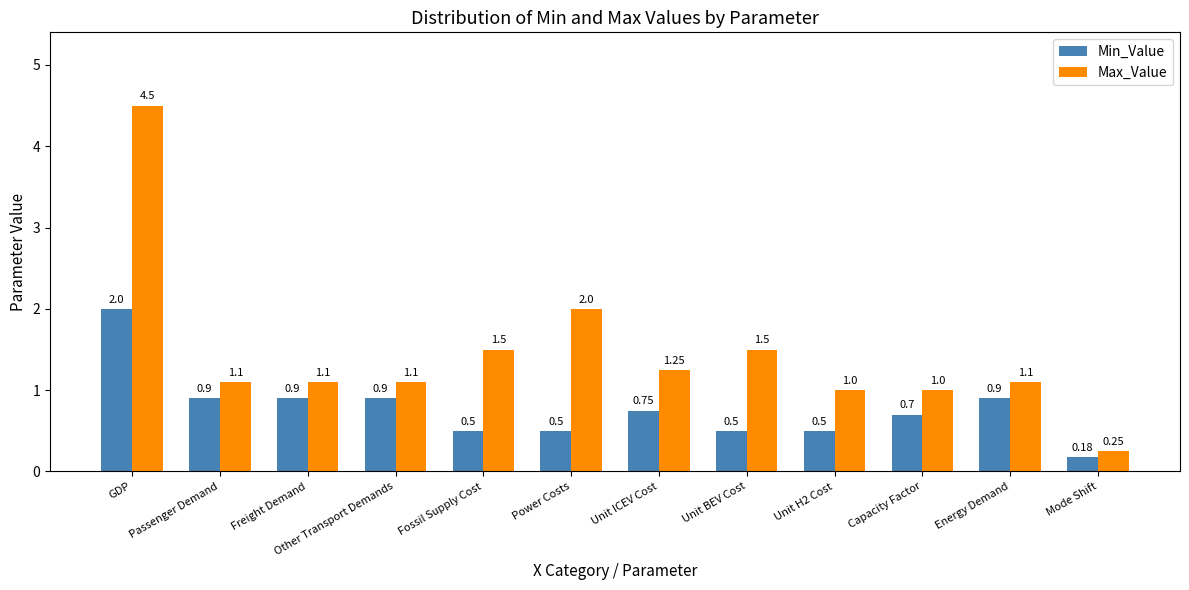

Count the number of categories in the chart.

12